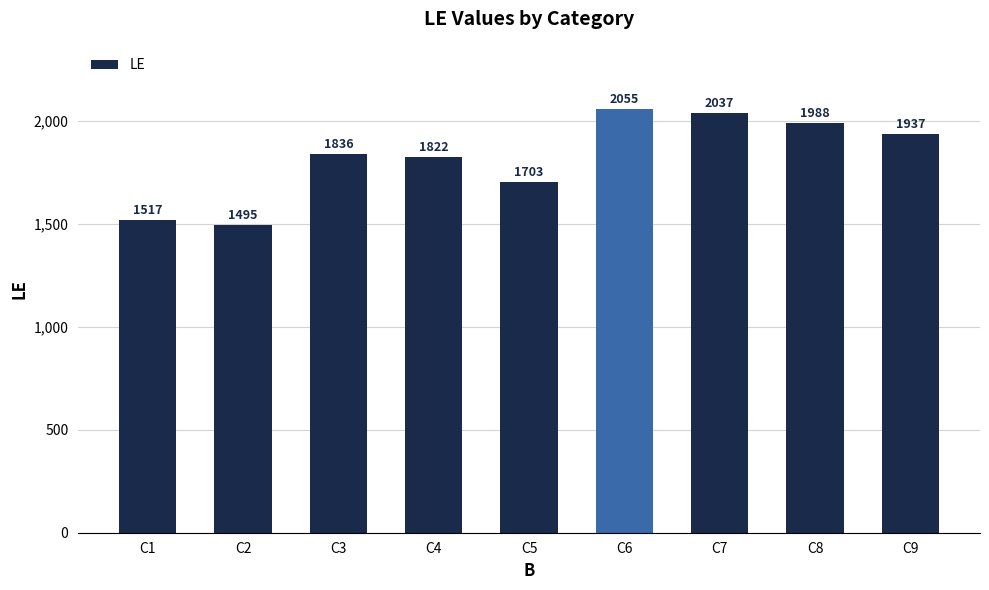

Where is the data nearest to the value 1775?

C4